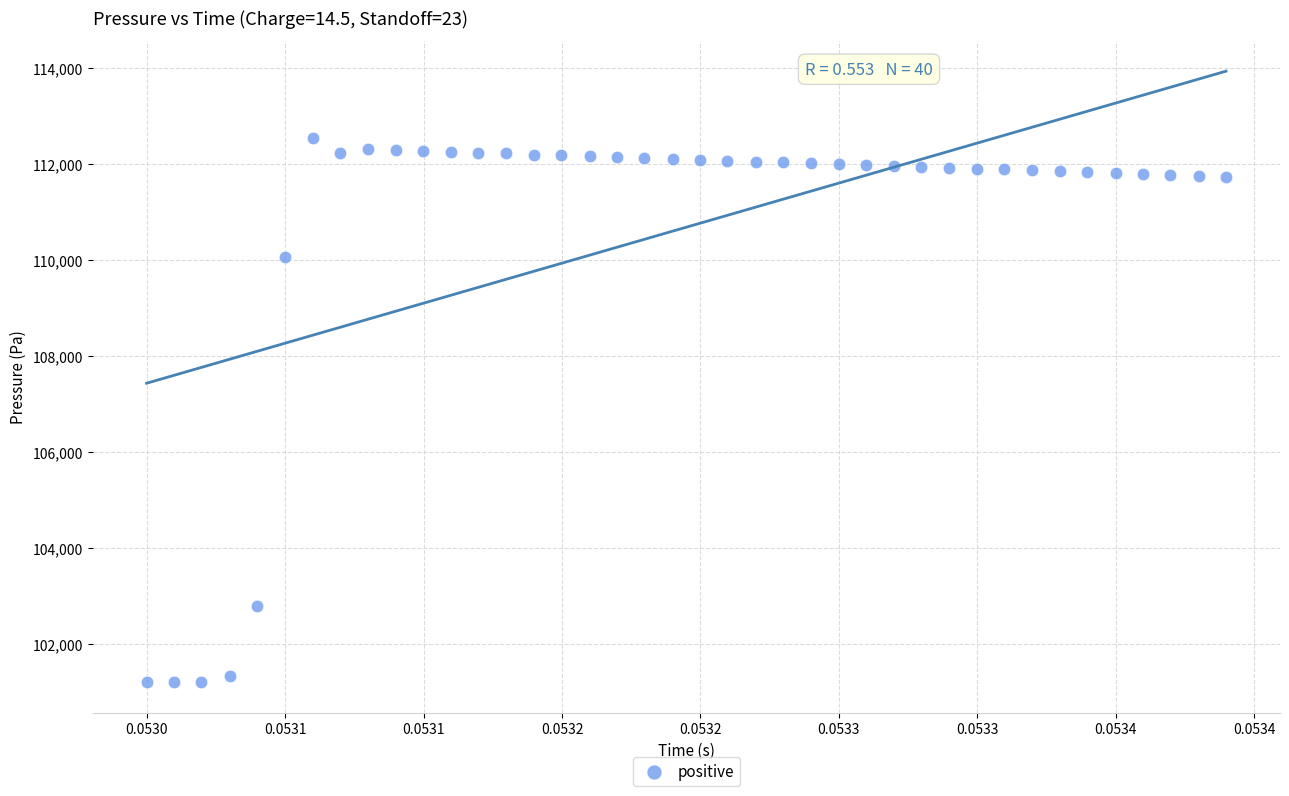

What Y value in the scatter plot is closest to 106865?

110065.4